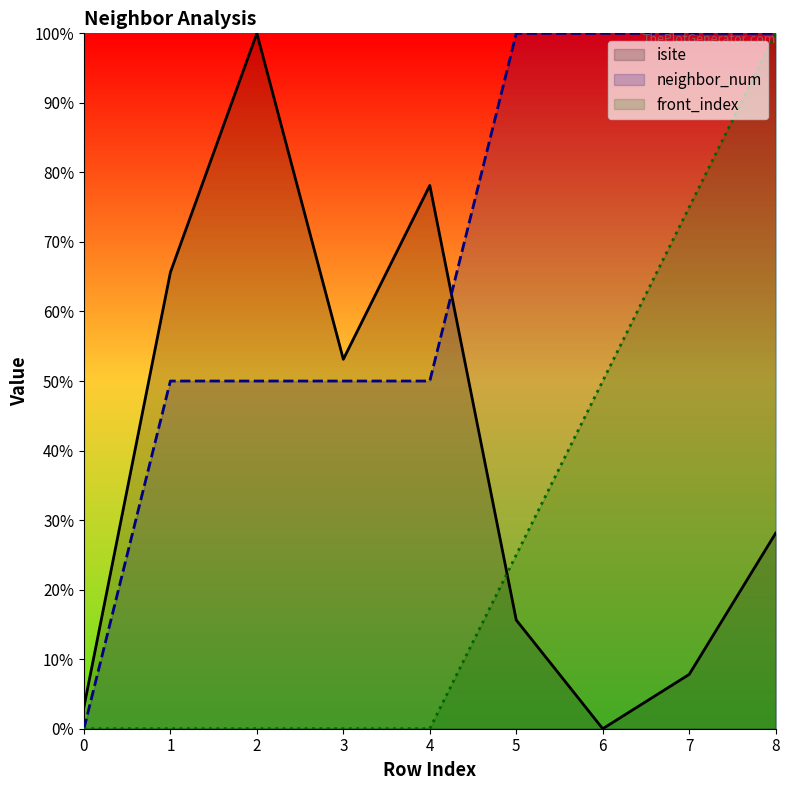

Which category has the lowest value in the isite series?

6